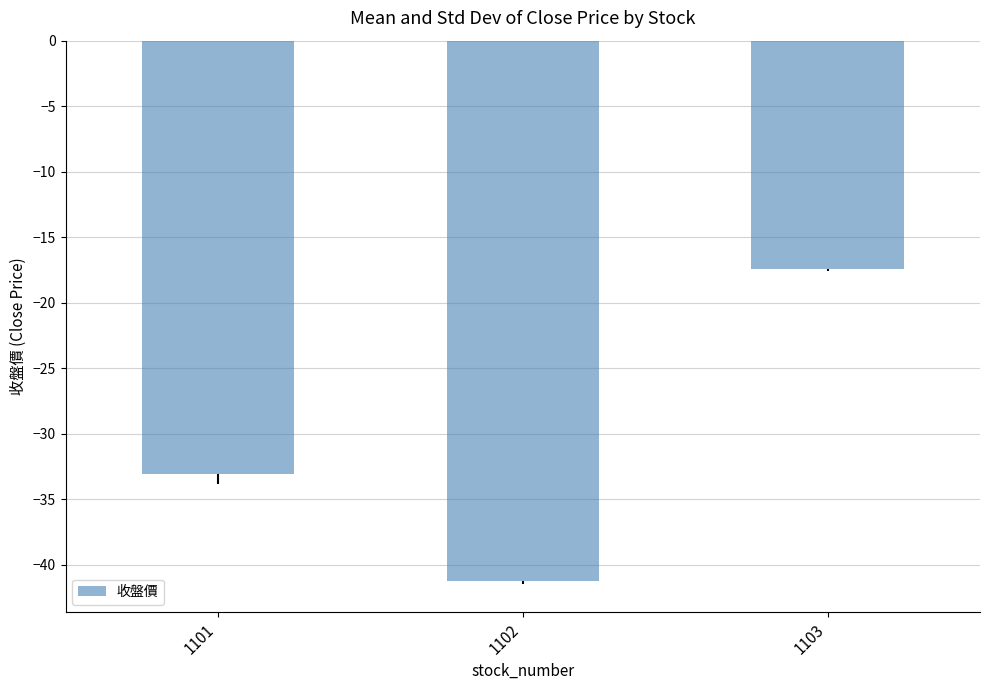

At which label does the data first exceed -33?

1103